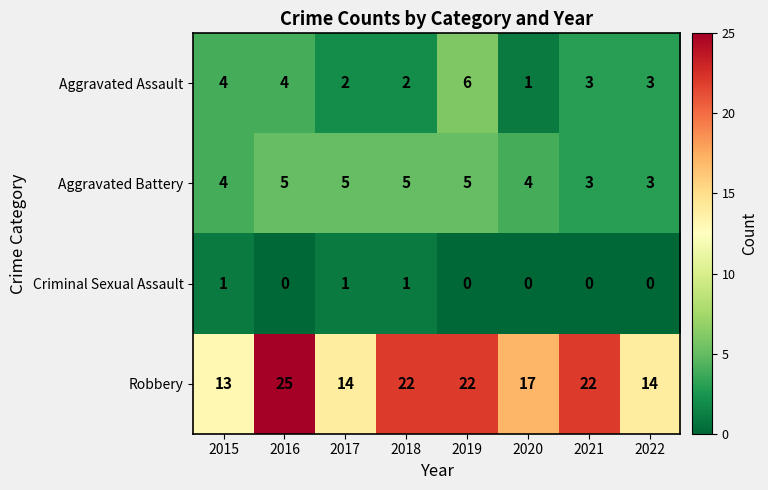

Rank the series by their maximum value, from highest to lowest.

Robbery, Aggravated Assault, Aggravated Battery, Criminal Sexual Assault